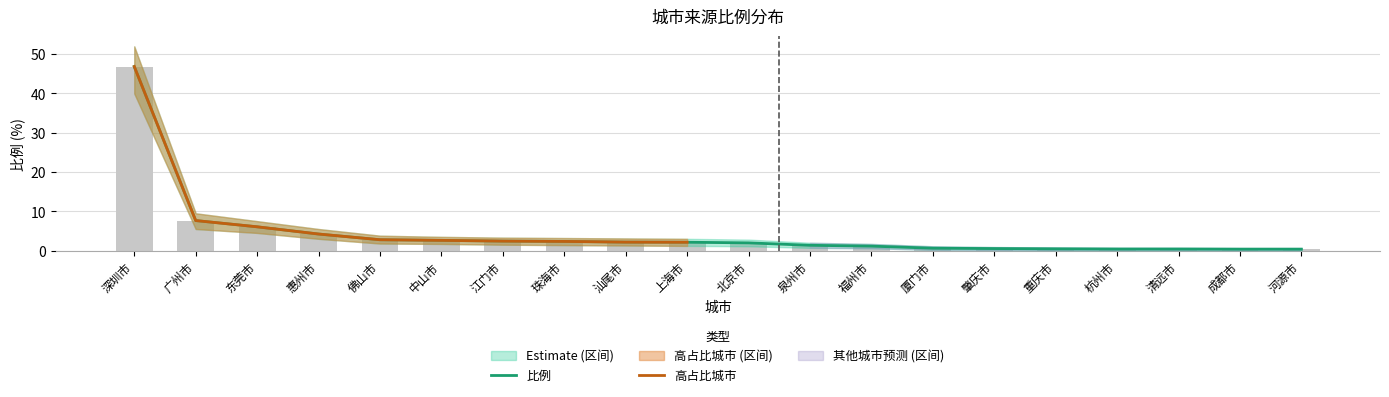

What is the change in value from 汕尾市 to 河源市?

-1.8